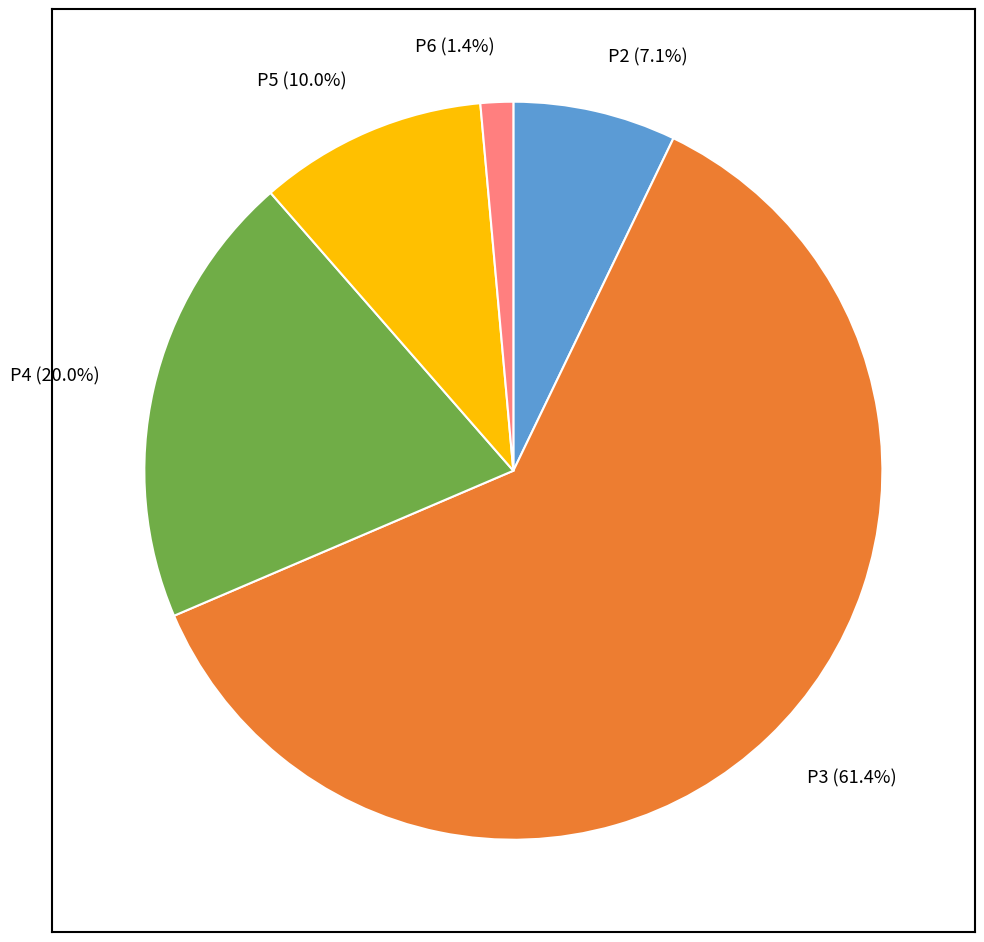

Is P2 the majority of the pie?

No